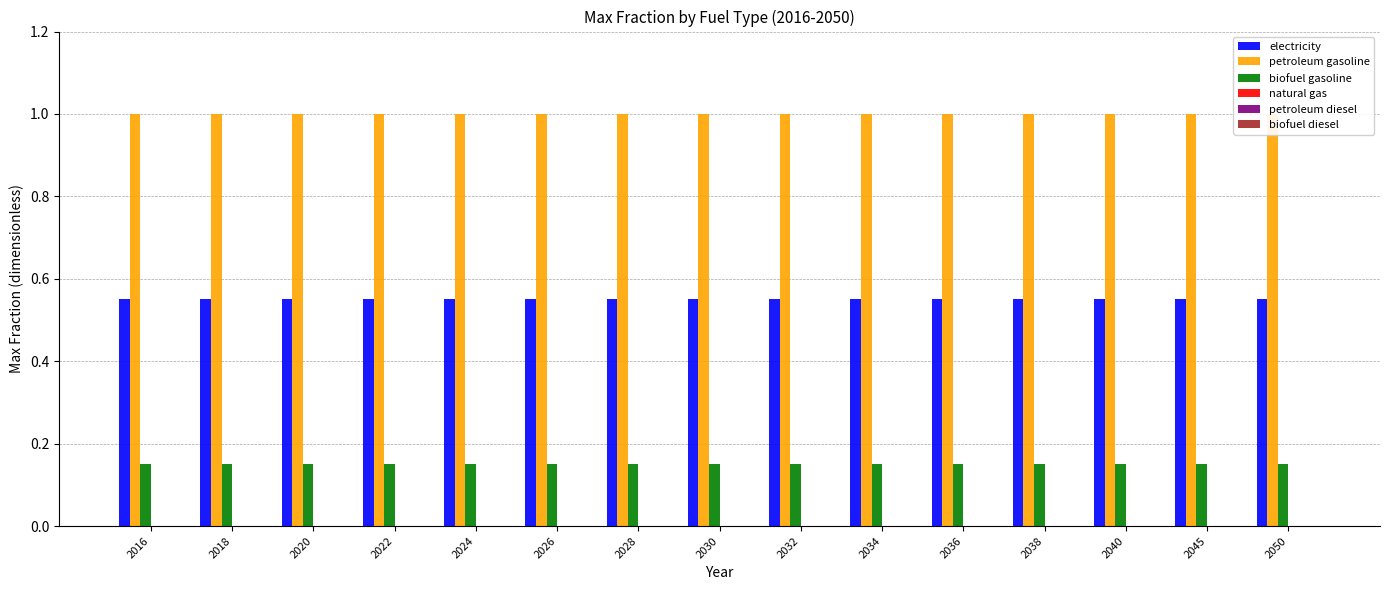

Rank the series by their maximum value, from lowest to highest.

natural gas, petroleum diesel, biofuel diesel, biofuel gasoline, electricity, petroleum gasoline